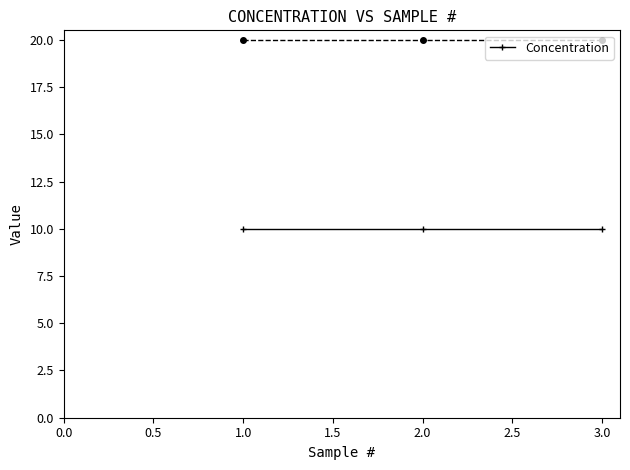

List the series in order of their peak value, highest first.

_Conc, Concentration